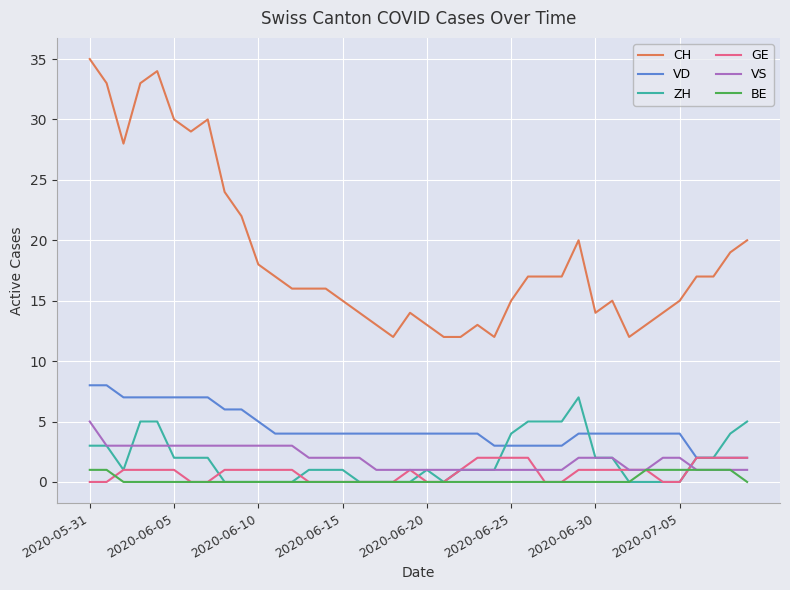

What is the maximum value for VD?

8